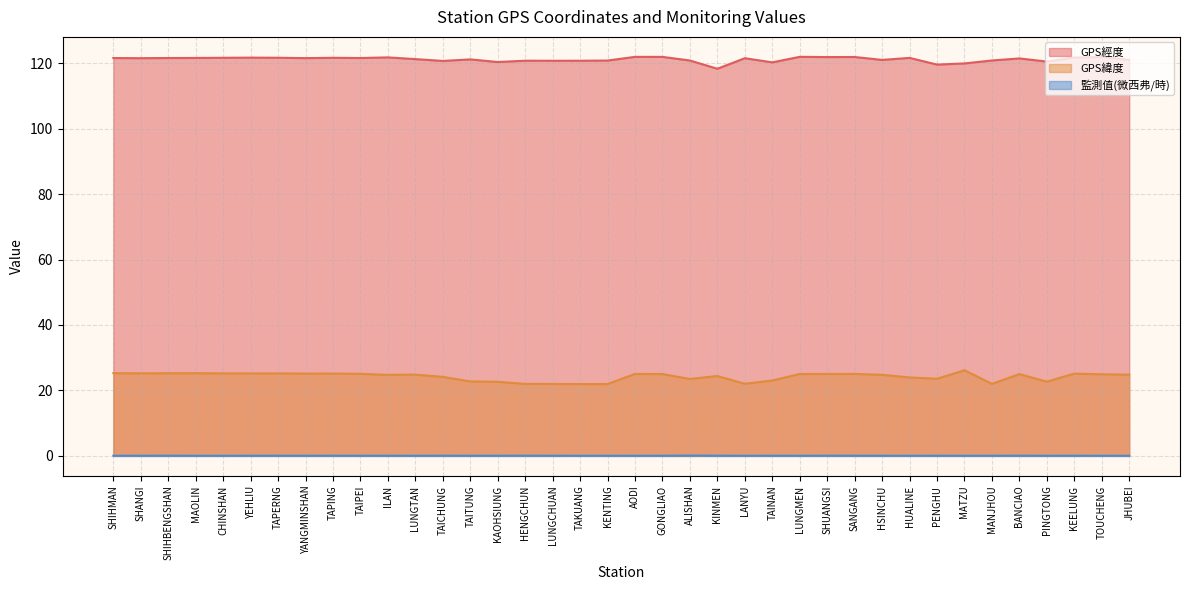

What is the sum of all 監測值(微西弗/時) values?

2.2